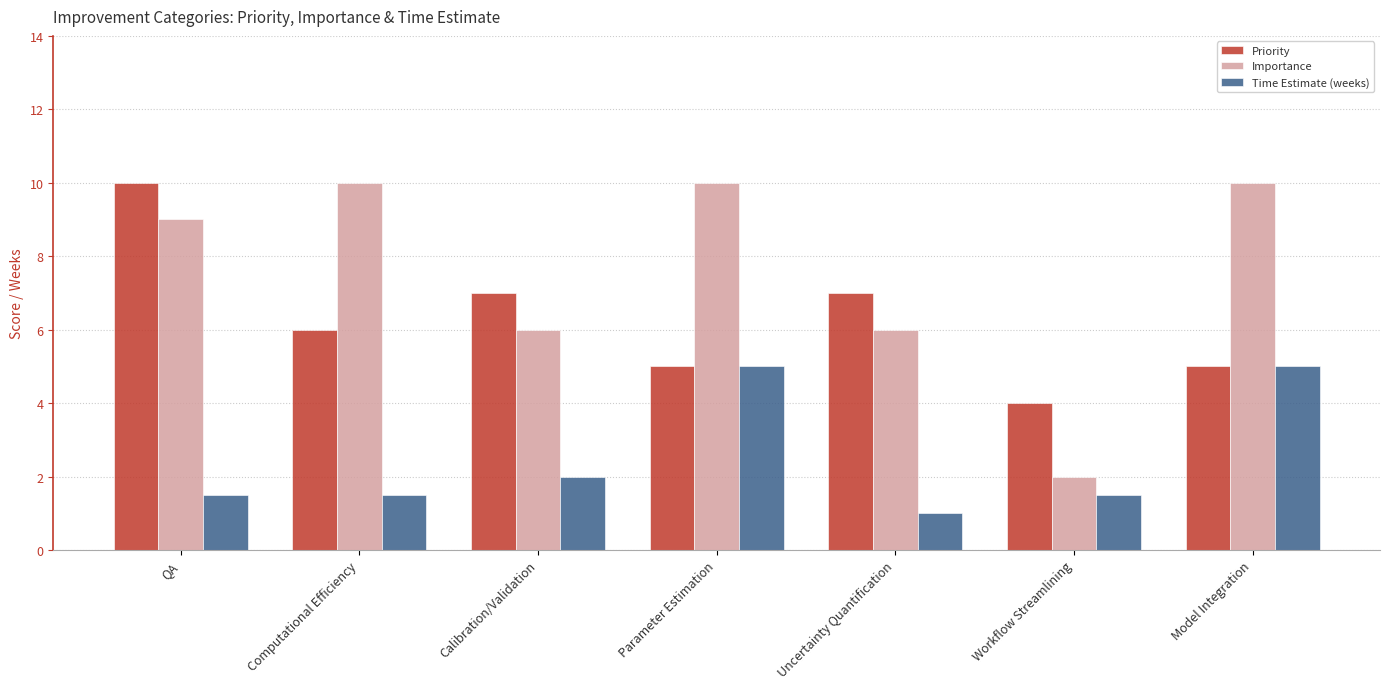

What is the difference between the highest and lowest values at Calibration/Validation?

5.0